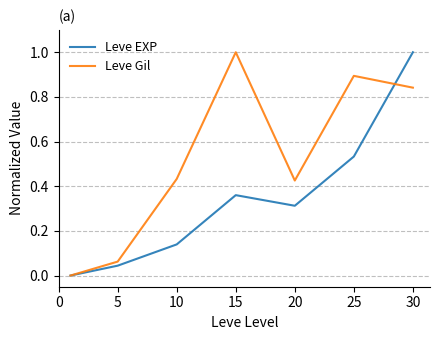

Which series ends up on top after the final intersection of Leve Gil and Leve EXP?

Leve EXP